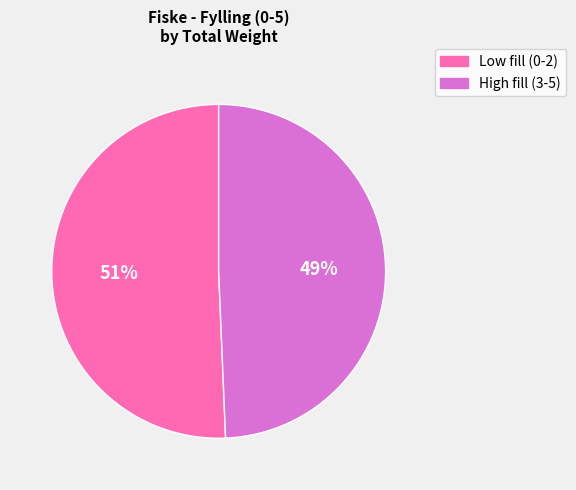

To the nearest percent, what is the average slice percentage?

50%